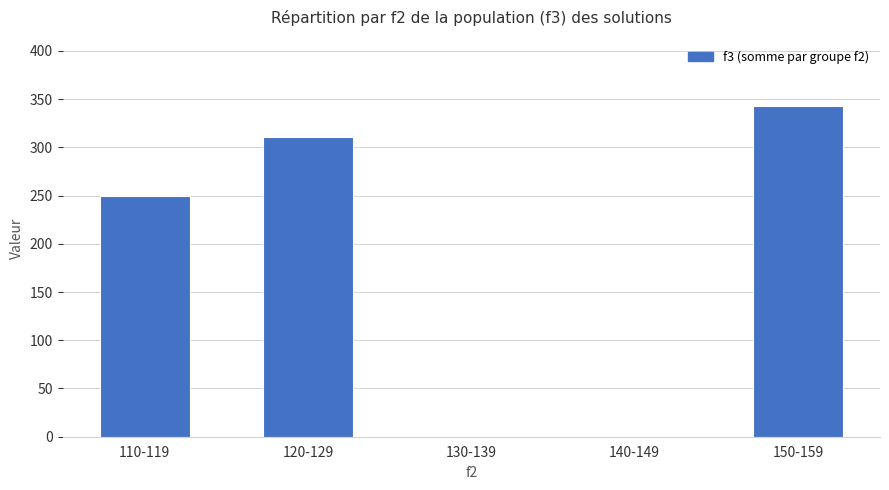

At which label is the value closest to 171?

110-119